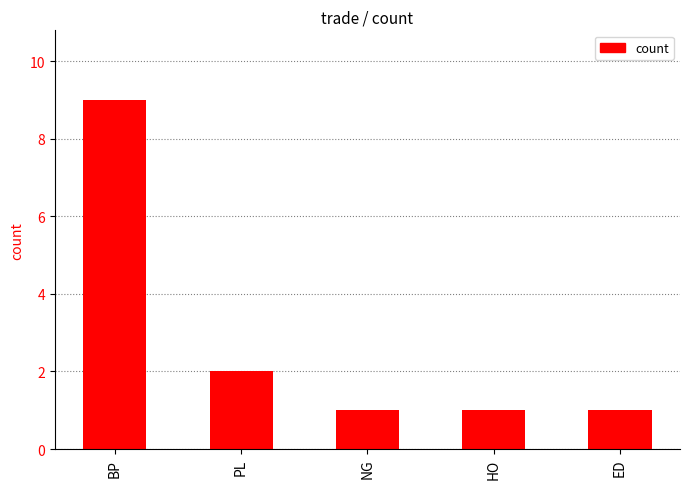

Which category has the highest value across all series?

BP